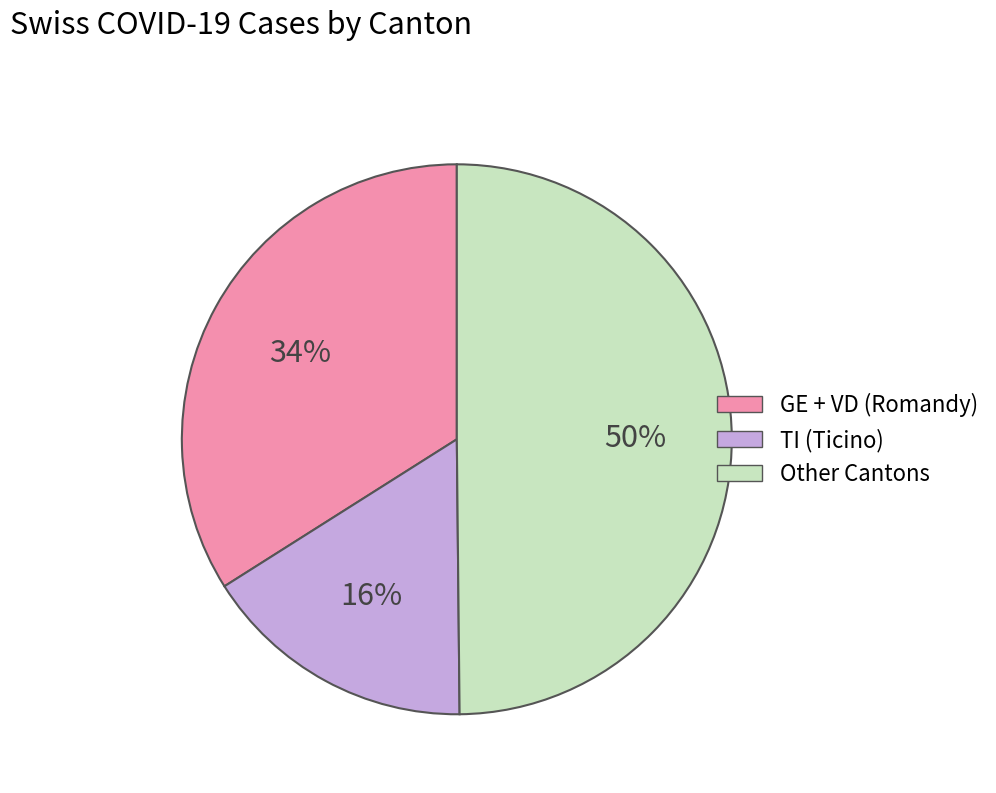

Count the number of slices in the pie.

3